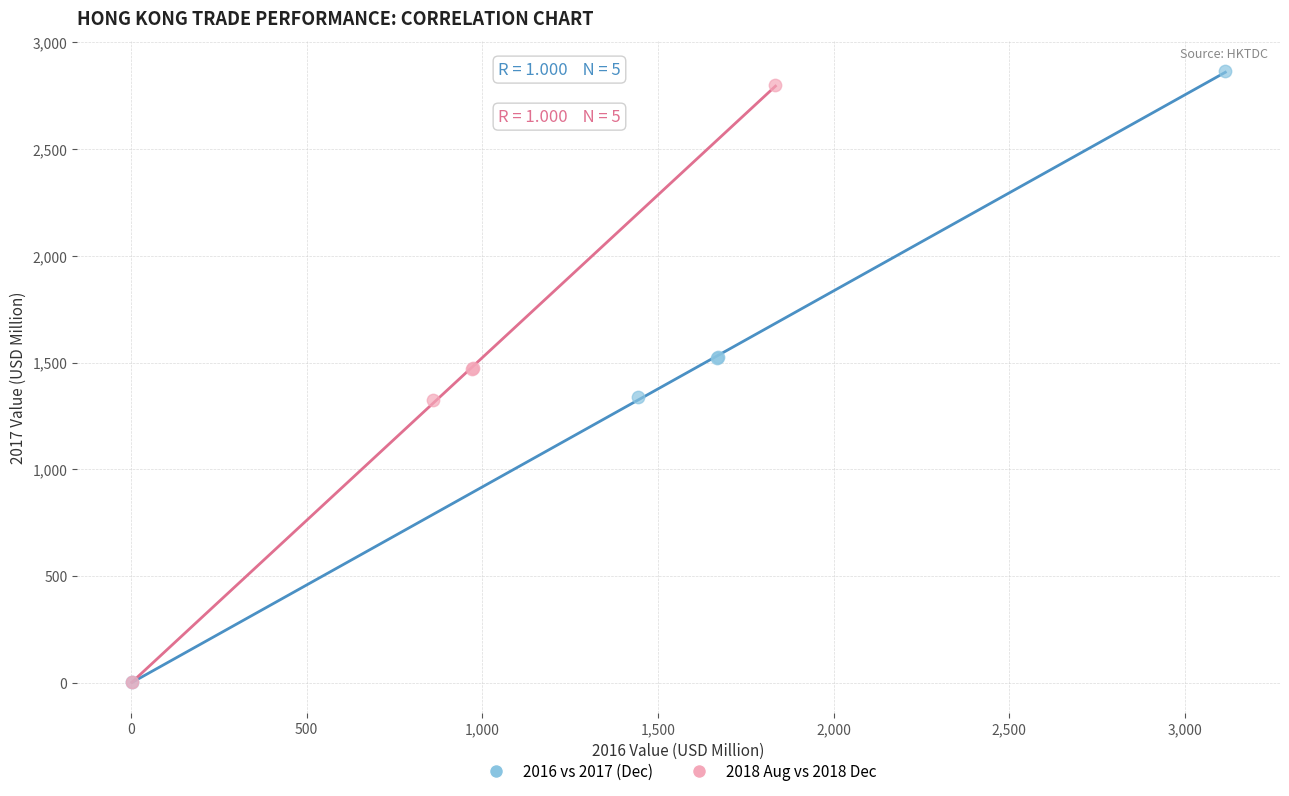

Which series has the widest spread of Y values?

2016 vs 2017 (Dec)